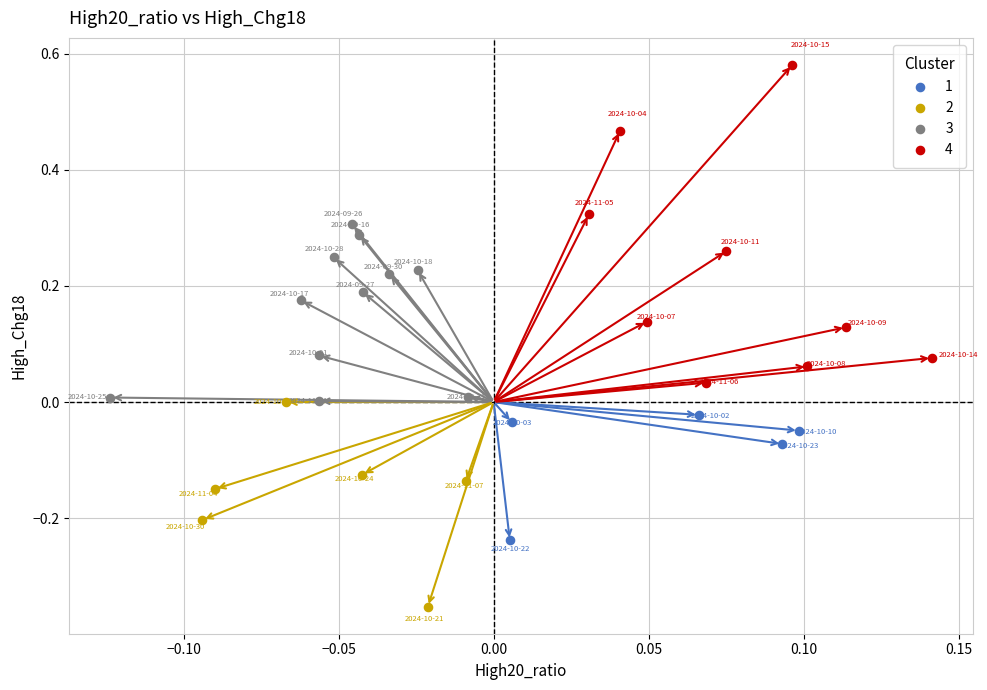

What are all the series names shown in the legend?

1, 2, 3, 4